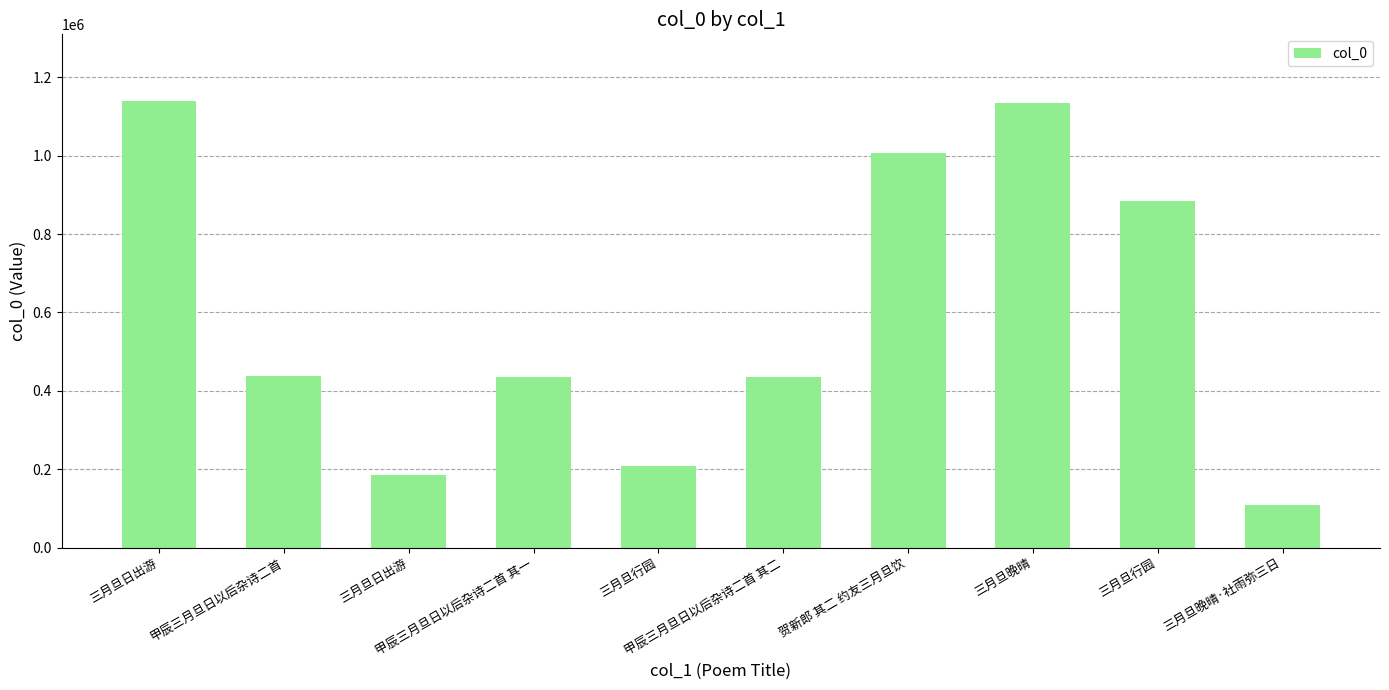

How many categories are shown in the chart?

10